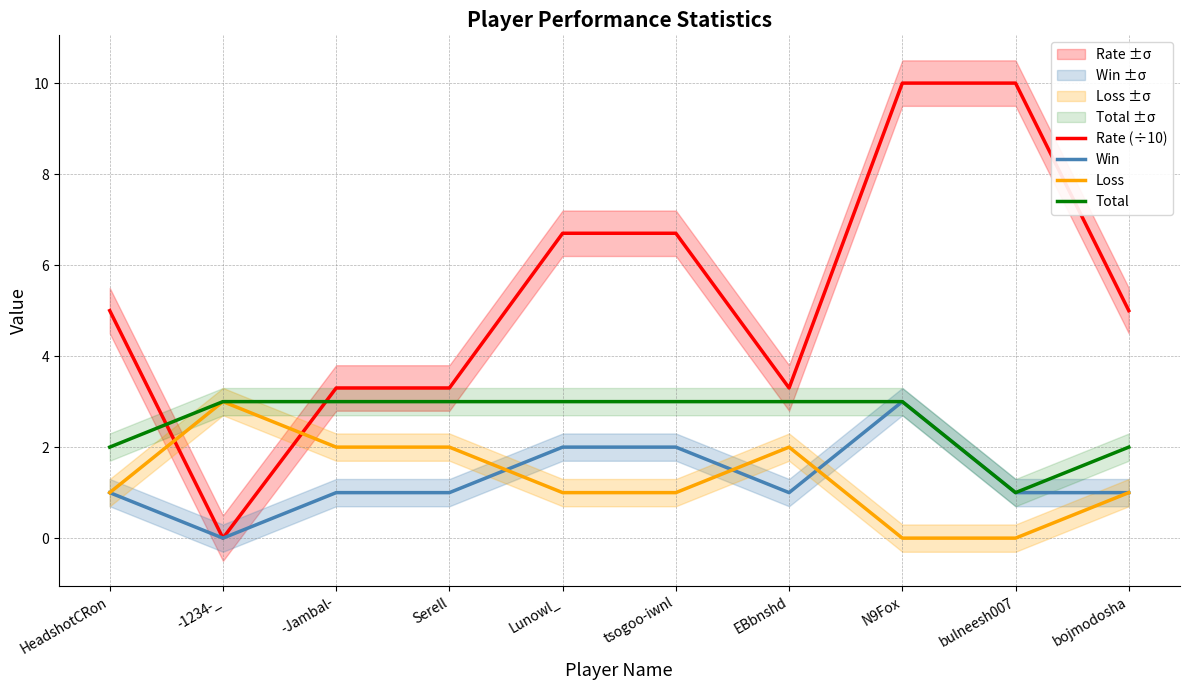

Reading right to left, extract all data points from this chart.

Rate (÷10): 5.0	10.0	10.0	3.3	6.7	6.7	3.3	3.3	0.0	5.0
Win: 1.0	1.0	3.0	1.0	2.0	2.0	1.0	1.0	0.0	1.0
Loss: 1.0	0.0	0.0	2.0	1.0	1.0	2.0	2.0	3.0	1.0
Total: 2.0	1.0	3.0	3.0	3.0	3.0	3.0	3.0	3.0	2.0